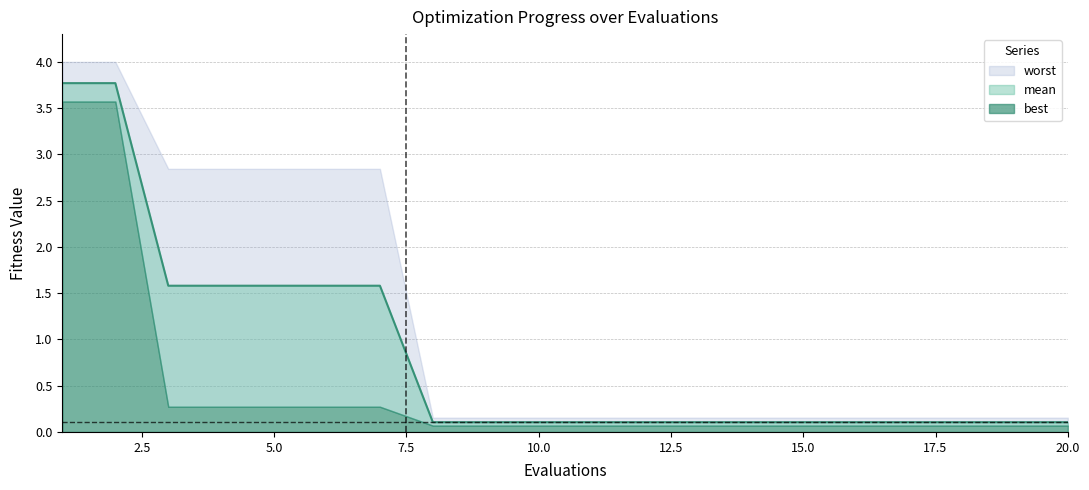

True or false: worst has more than 0 points higher than both neighbors.

False